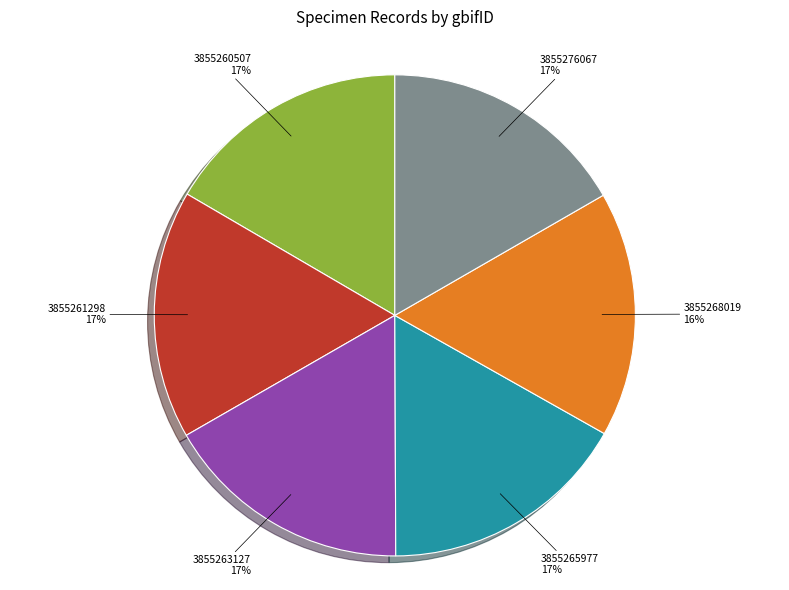

Is the sum of 3855265977 and 3855261298 greater than half?

No